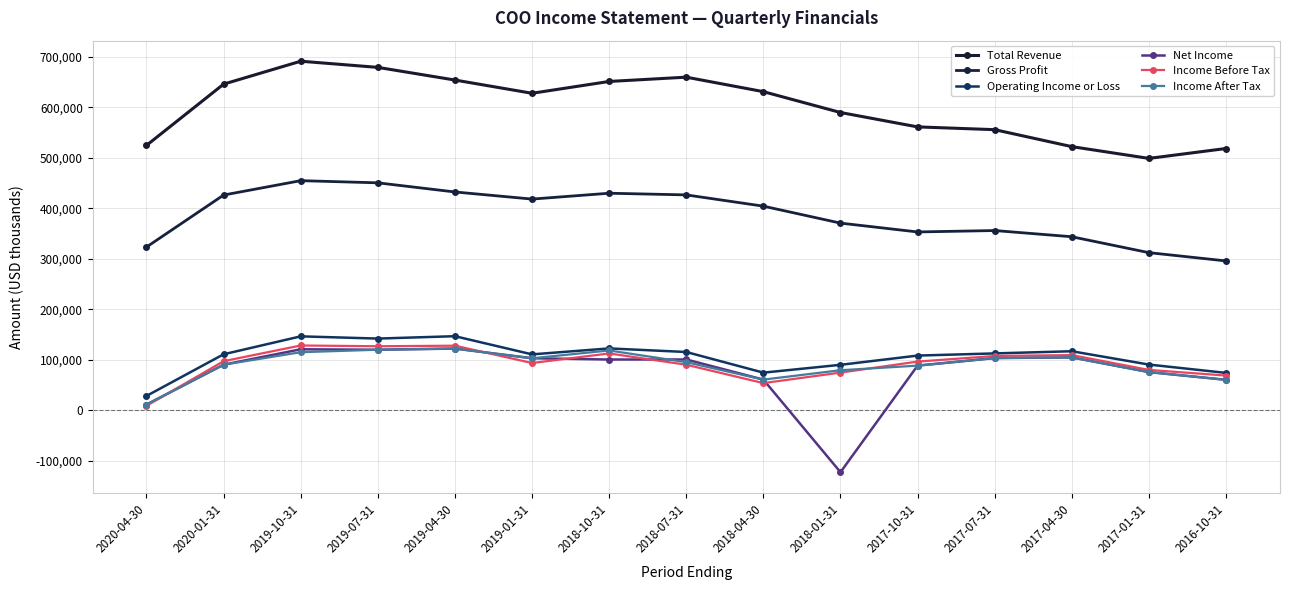

Count the number of data series in this chart.

6